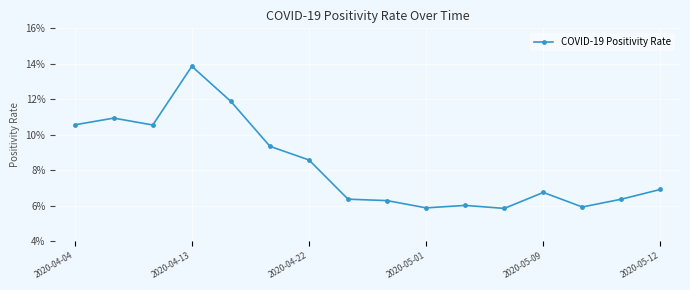

What is the maximum value shown in the chart?

0.1